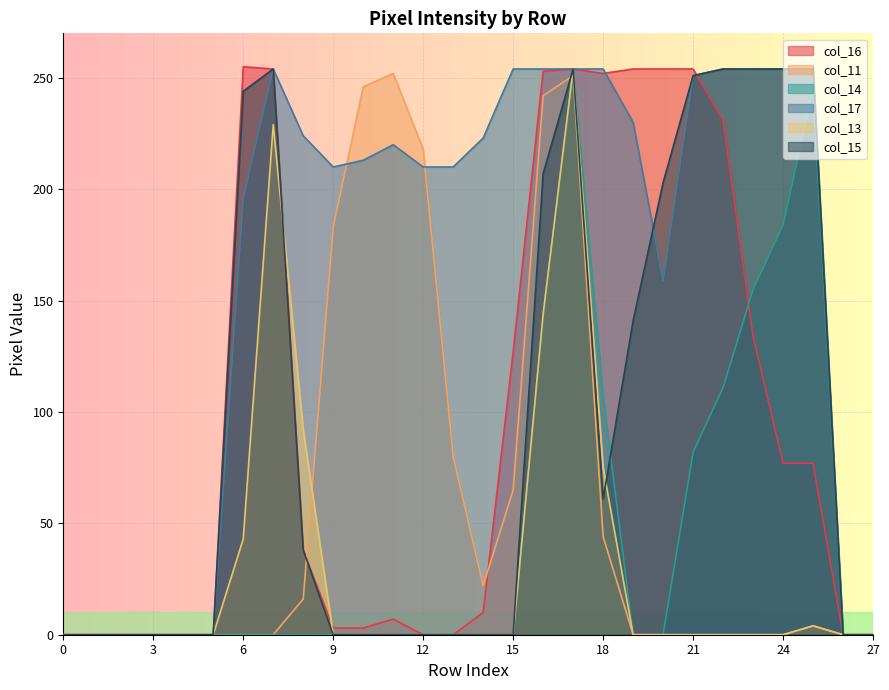

Where is the first local maximum for col_13?

7